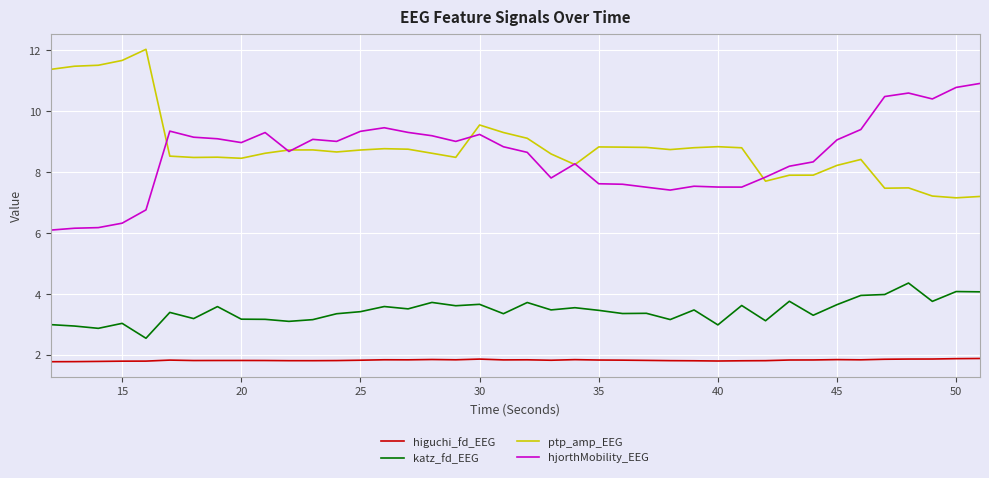

Rank the series by their maximum value, from highest to lowest.

ptp_amp_EEG, hjorthMobility_EEG, katz_fd_EEG, higuchi_fd_EEG